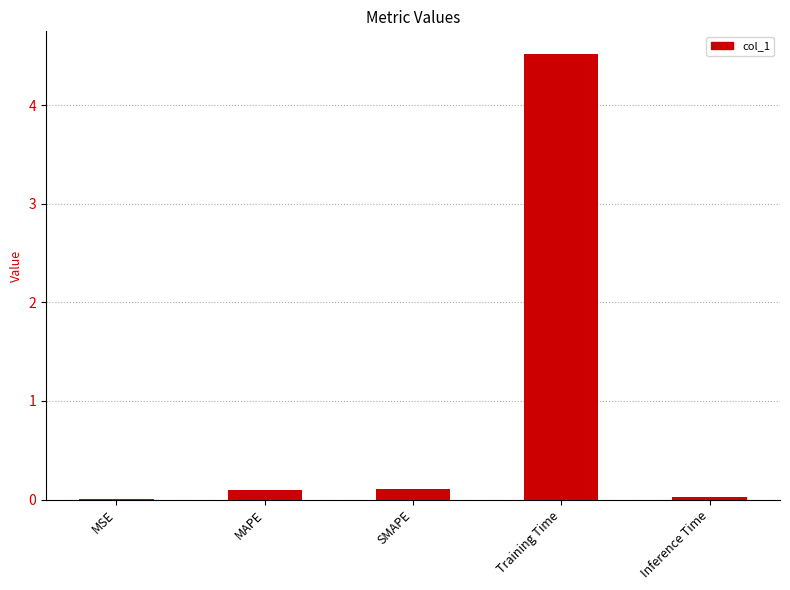

Which category has the highest value across all series?

Training Time